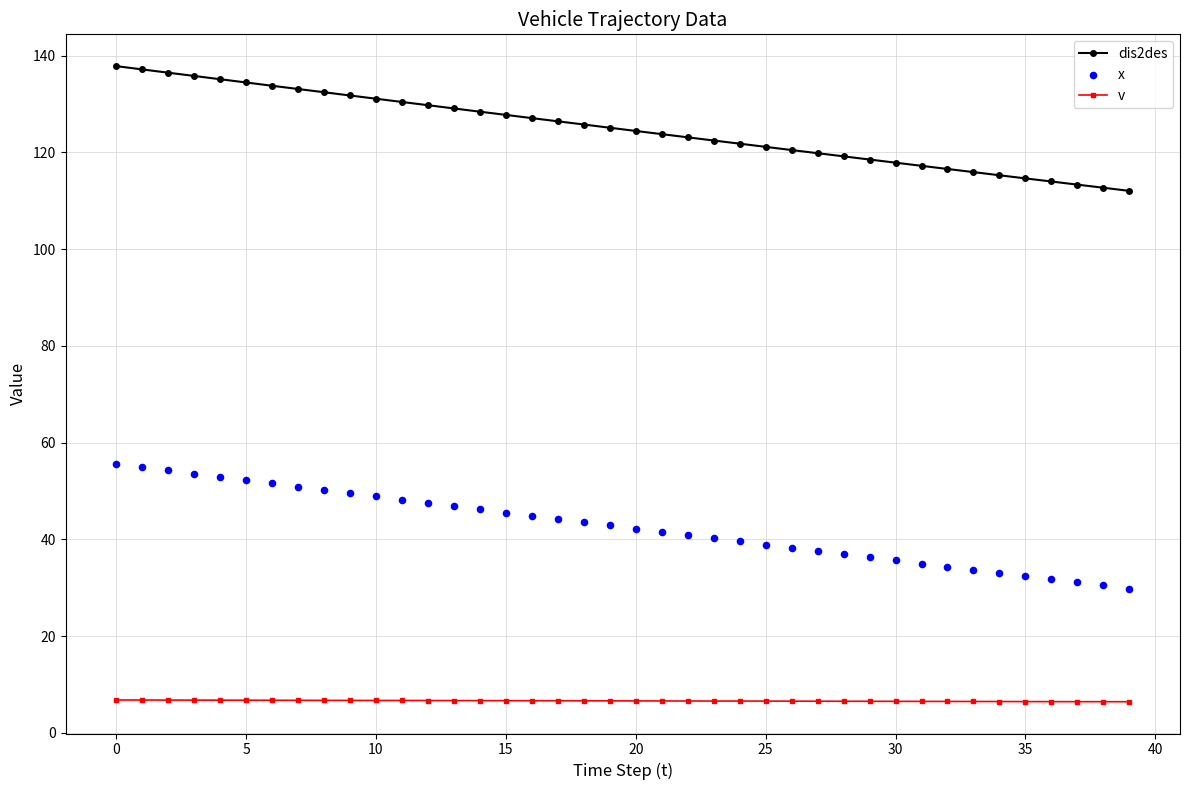

Which series contains the highest Y value?

dis2des